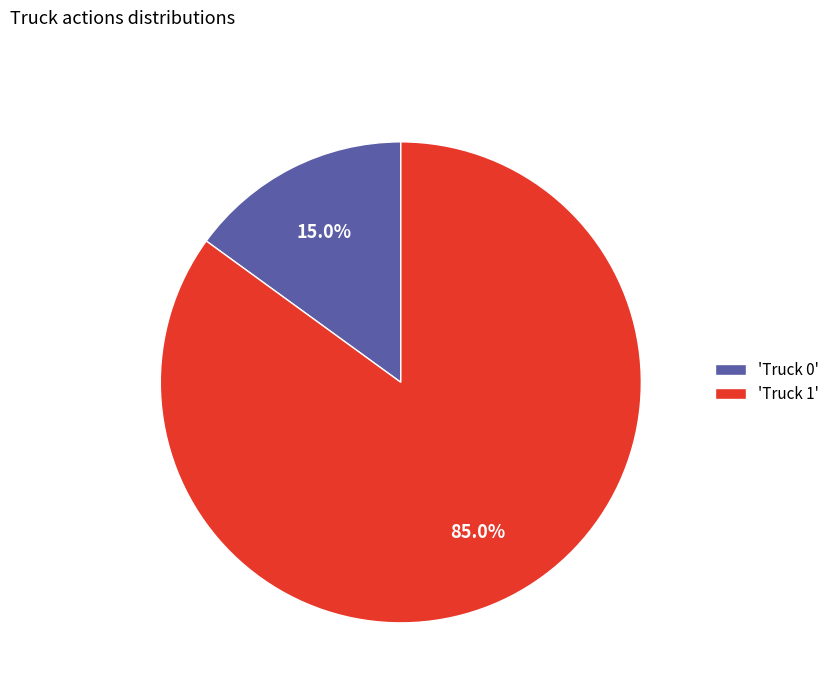

Is there a majority slice in this chart?

Yes